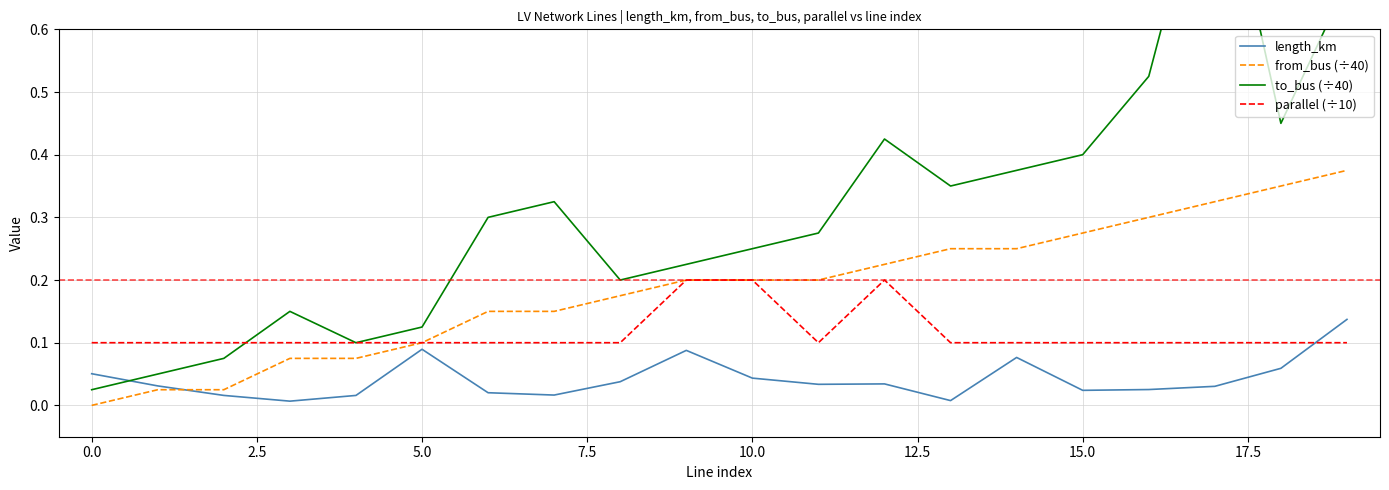

Between 14 and 16, which is larger?

14